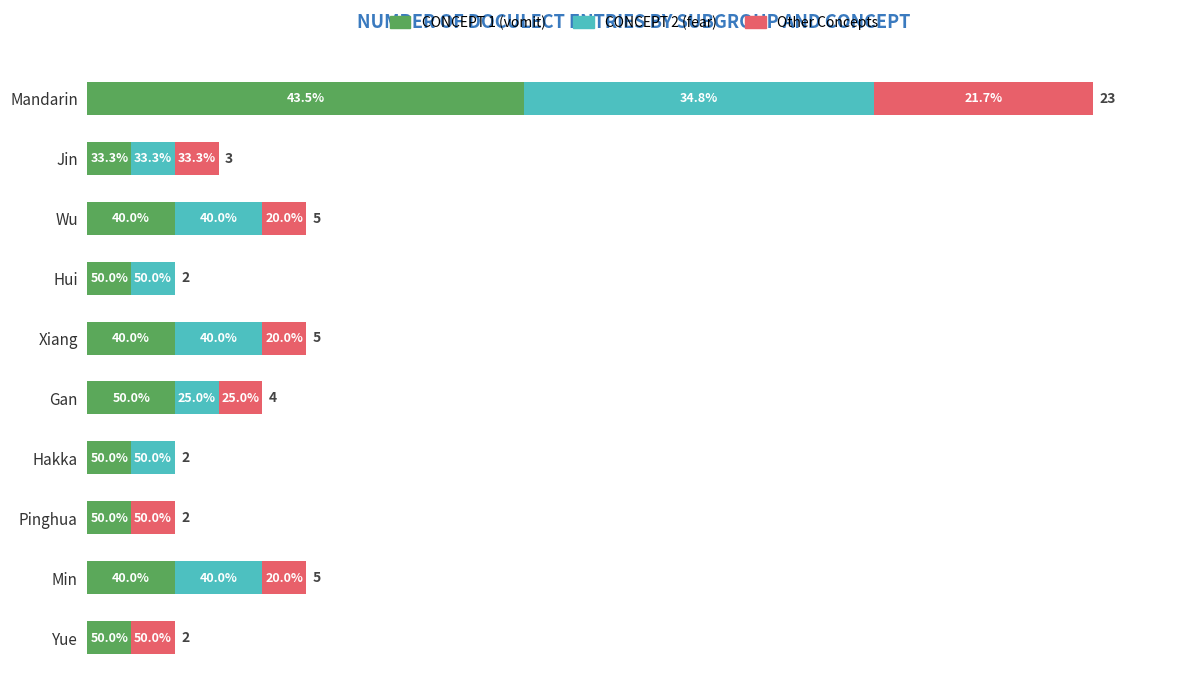

What are all the series names shown in the legend?

CONCEPT 1 (vomit), CONCEPT 2 (fear), Other Concepts